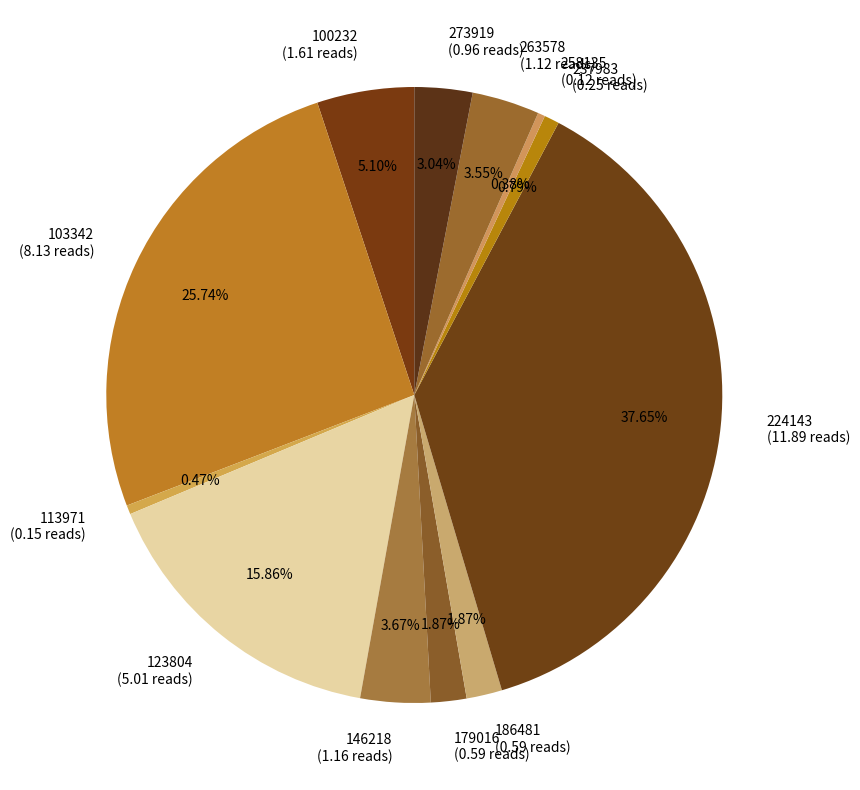

Is there any slice that represents more than half of the pie?

No